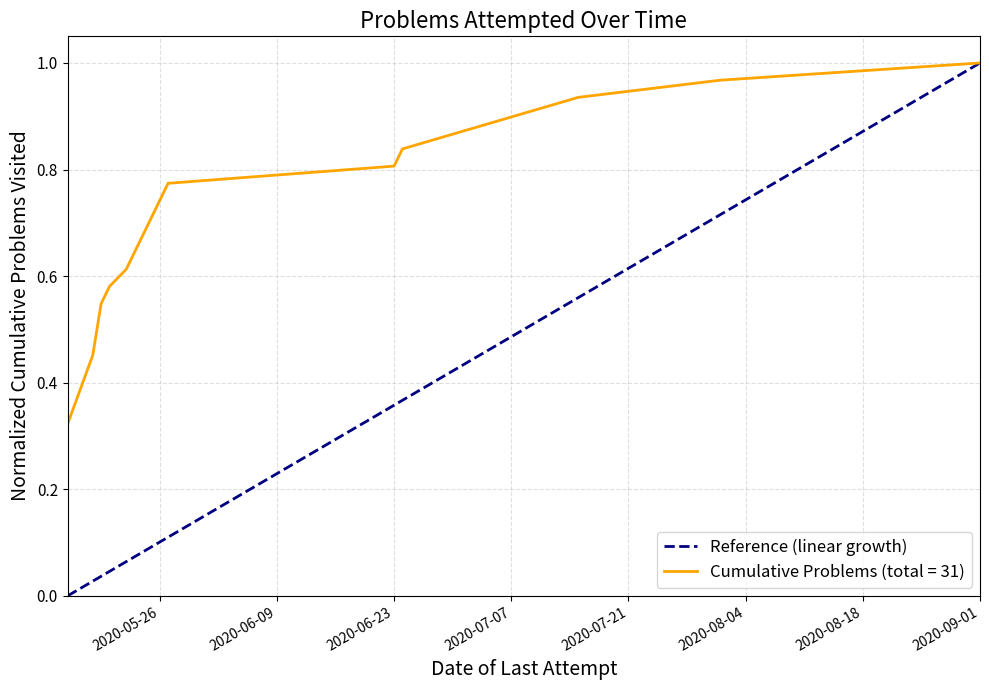

At which label does Cumulative Problems (total = 31) reach its peak?

2020-09-01